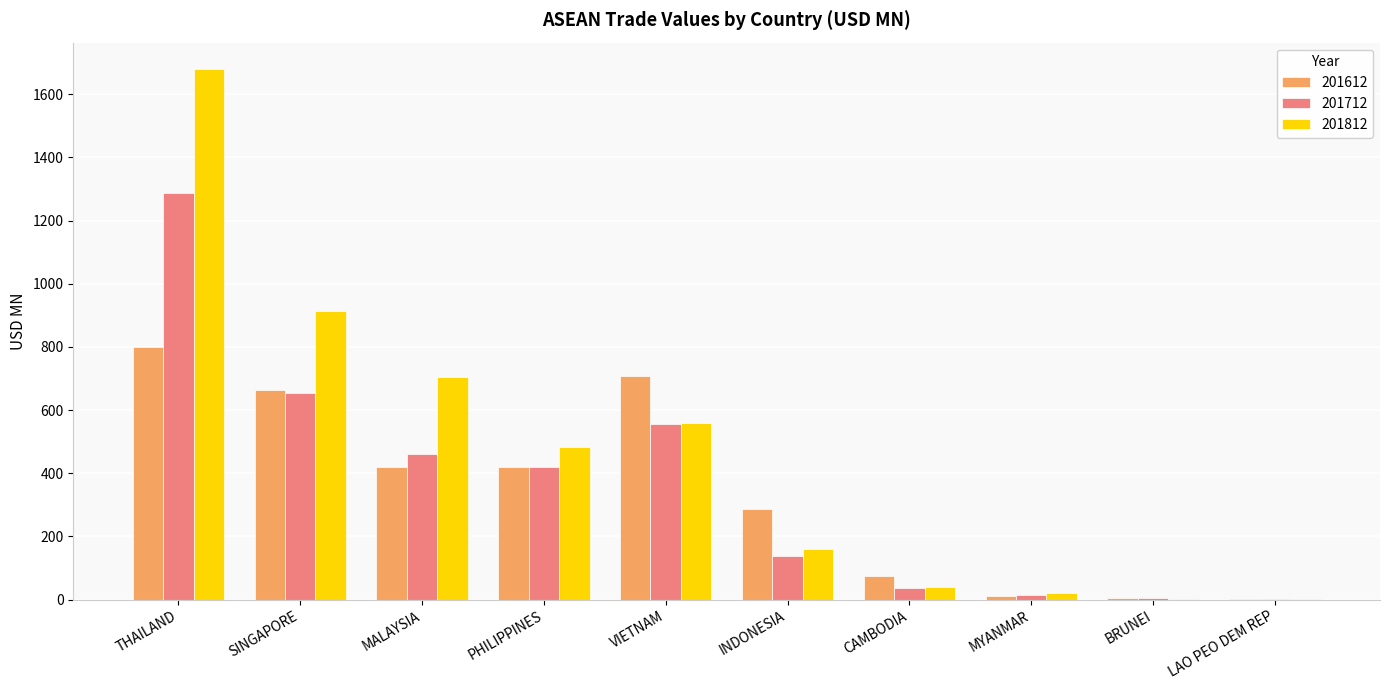

Which series has the largest range (max minus min)?

201812